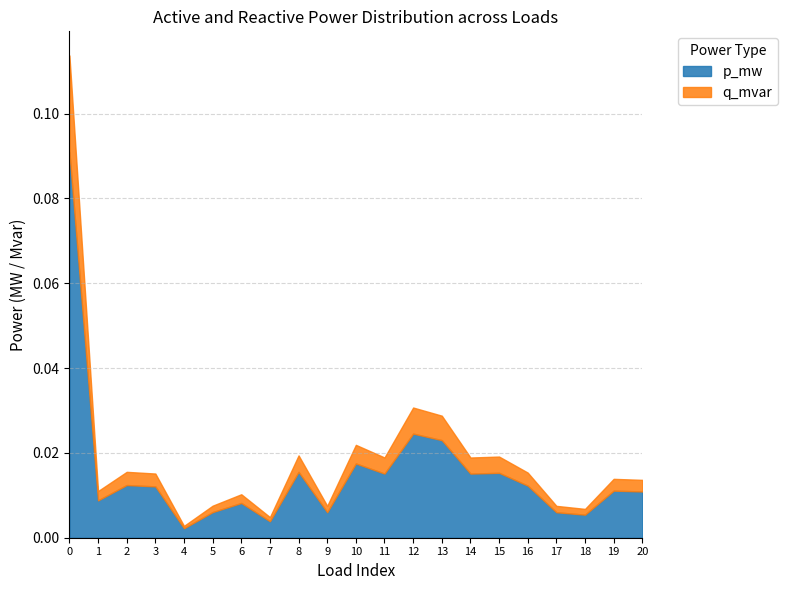

In p_mw, how many points are higher than both neighbors (excluding endpoints)?

7